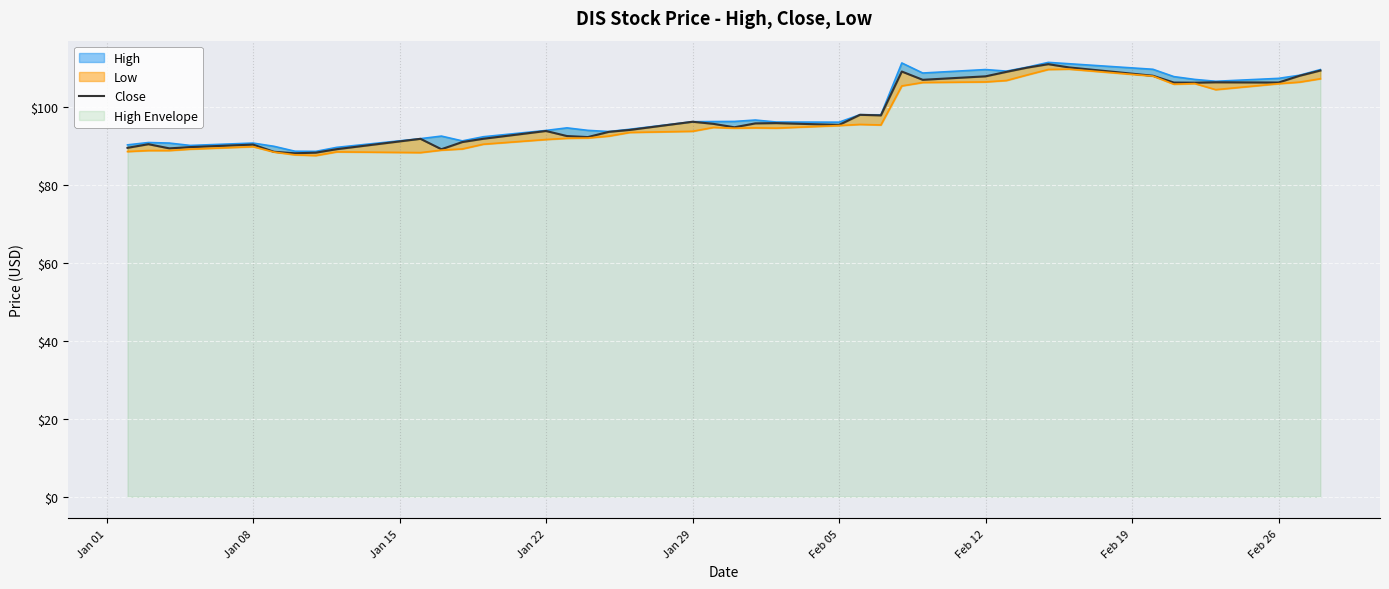

How many interior local valleys (lower than both neighbors) does the data have?

10